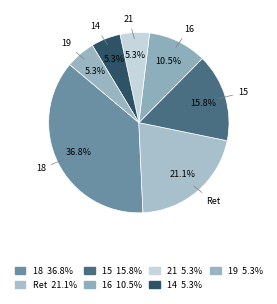

Is the sum of 16 and 21 greater than half?

No